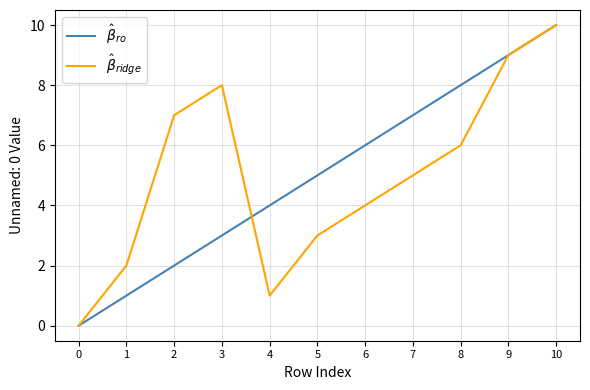

In $\hat{\beta}_{ridge}$, how many points are higher than both neighbors (excluding endpoints)?

1